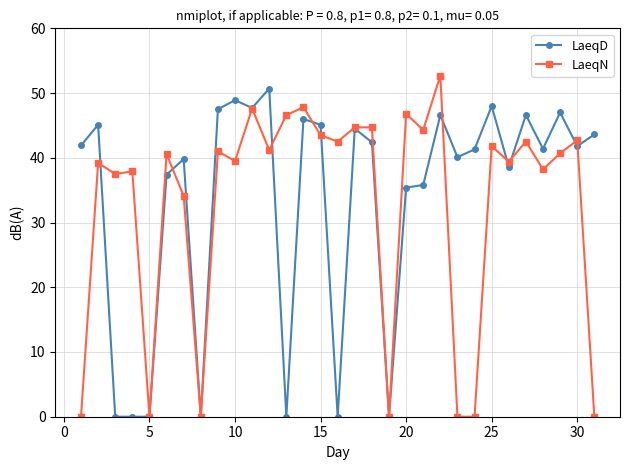

What is the value of the LaeqN point at the 28th from the left?

38.2